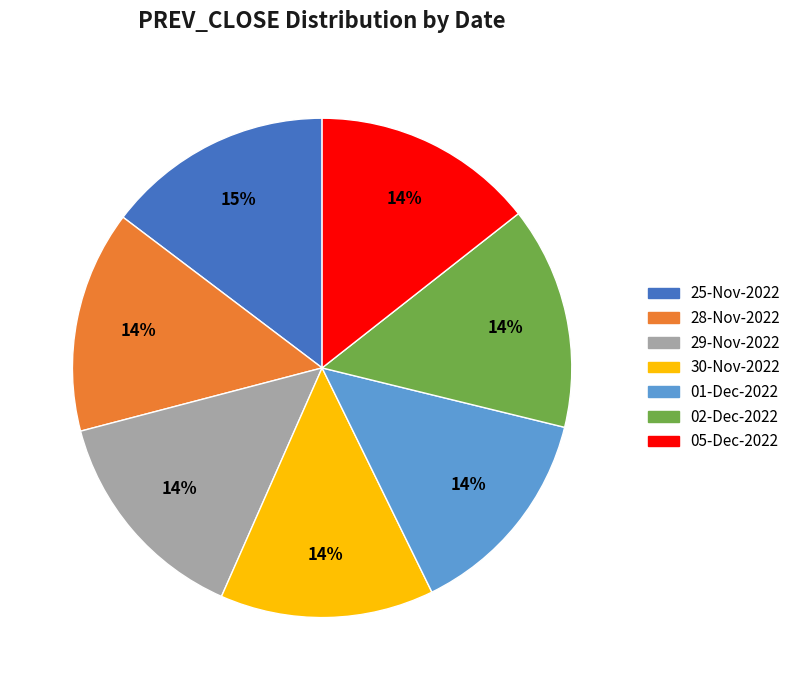

The 02-Dec-2022 slice represents 4% of the pie. True or false?

False